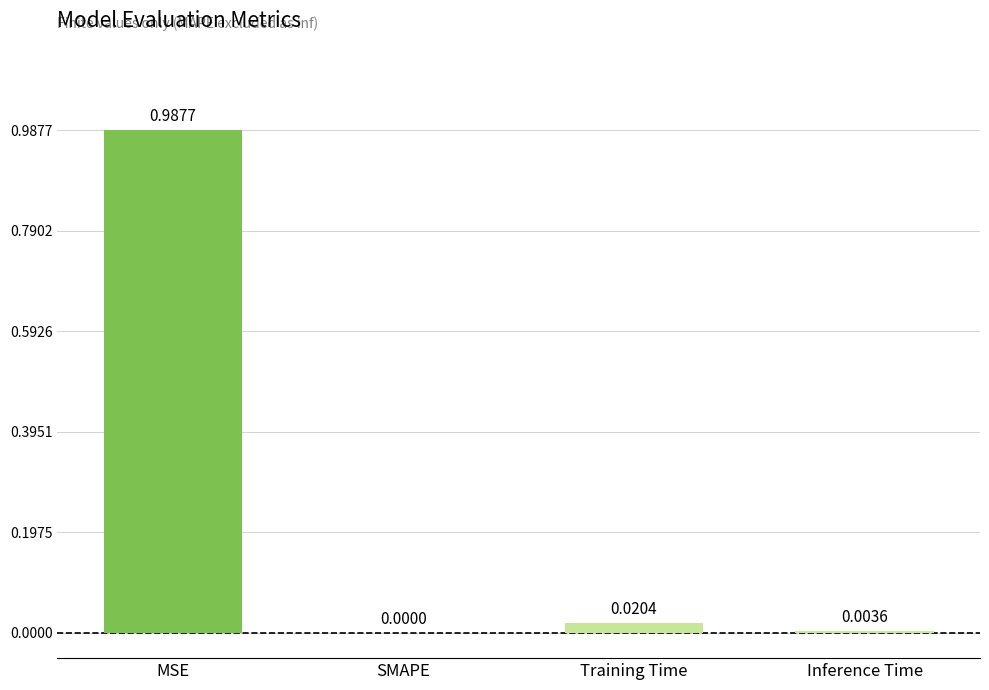

At which label is the value closest to 0?

SMAPE